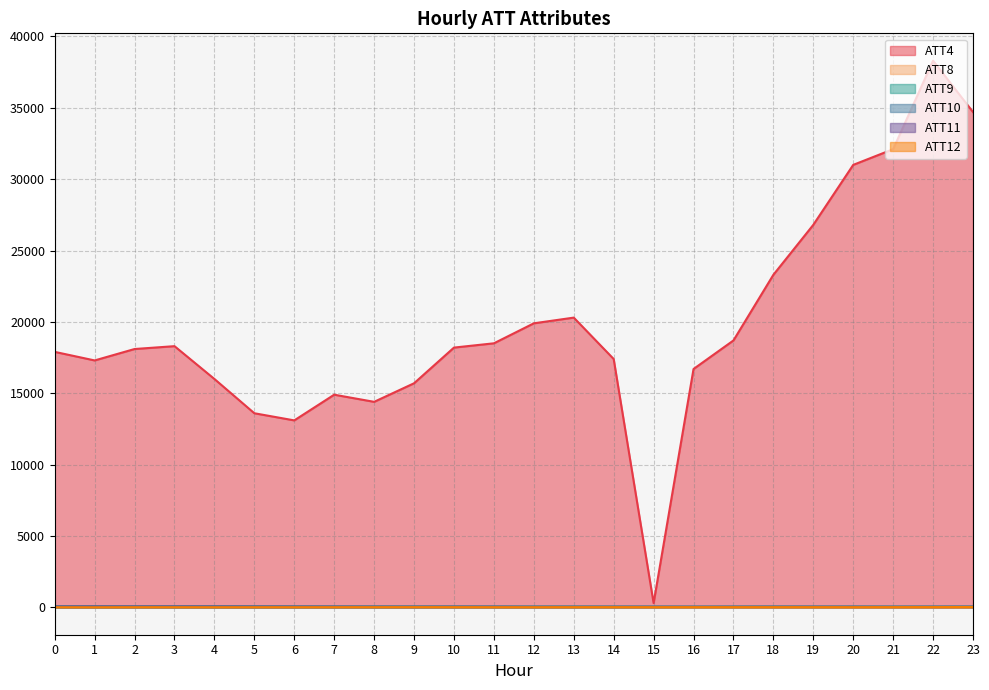

What is the total value across all series at 14?

17544.4